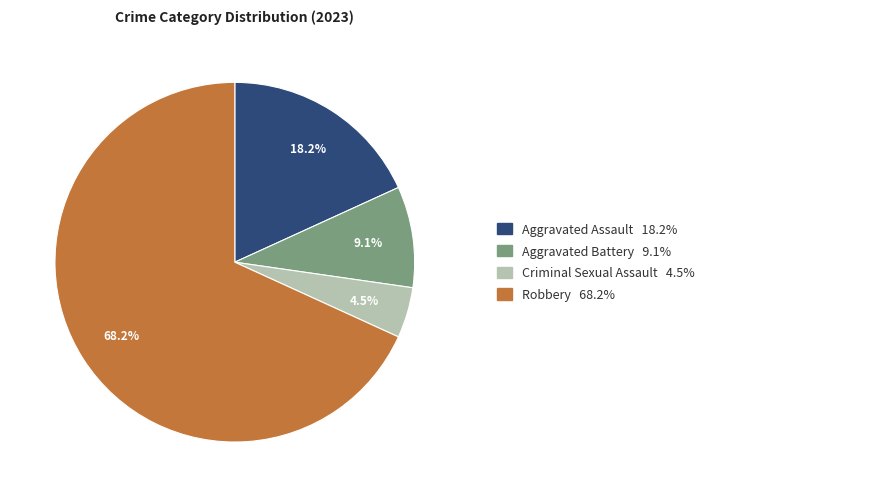

How many slices are in this pie chart?

4